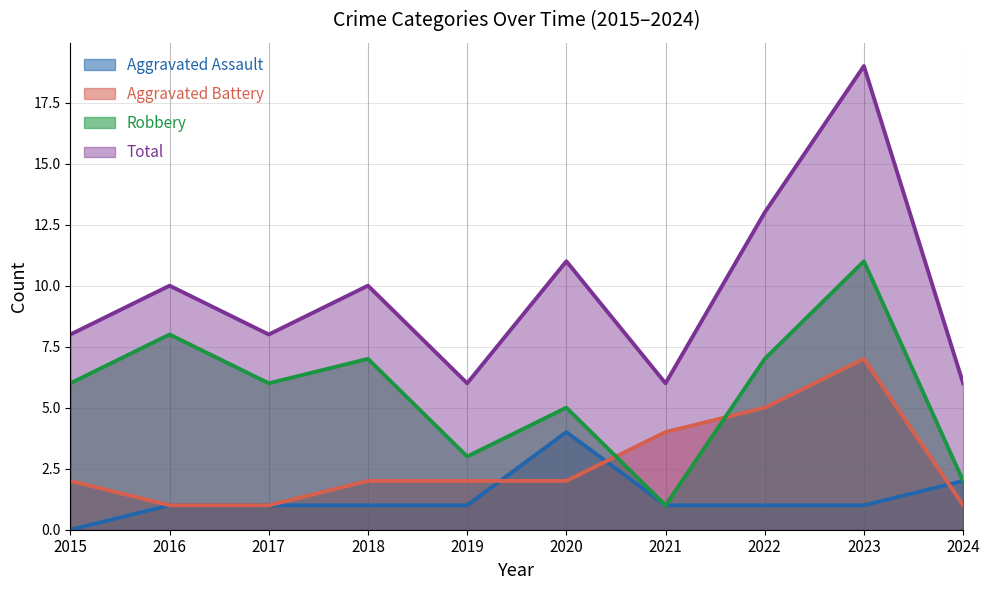

How many Aggravated Battery values are between 1 and 4?

8